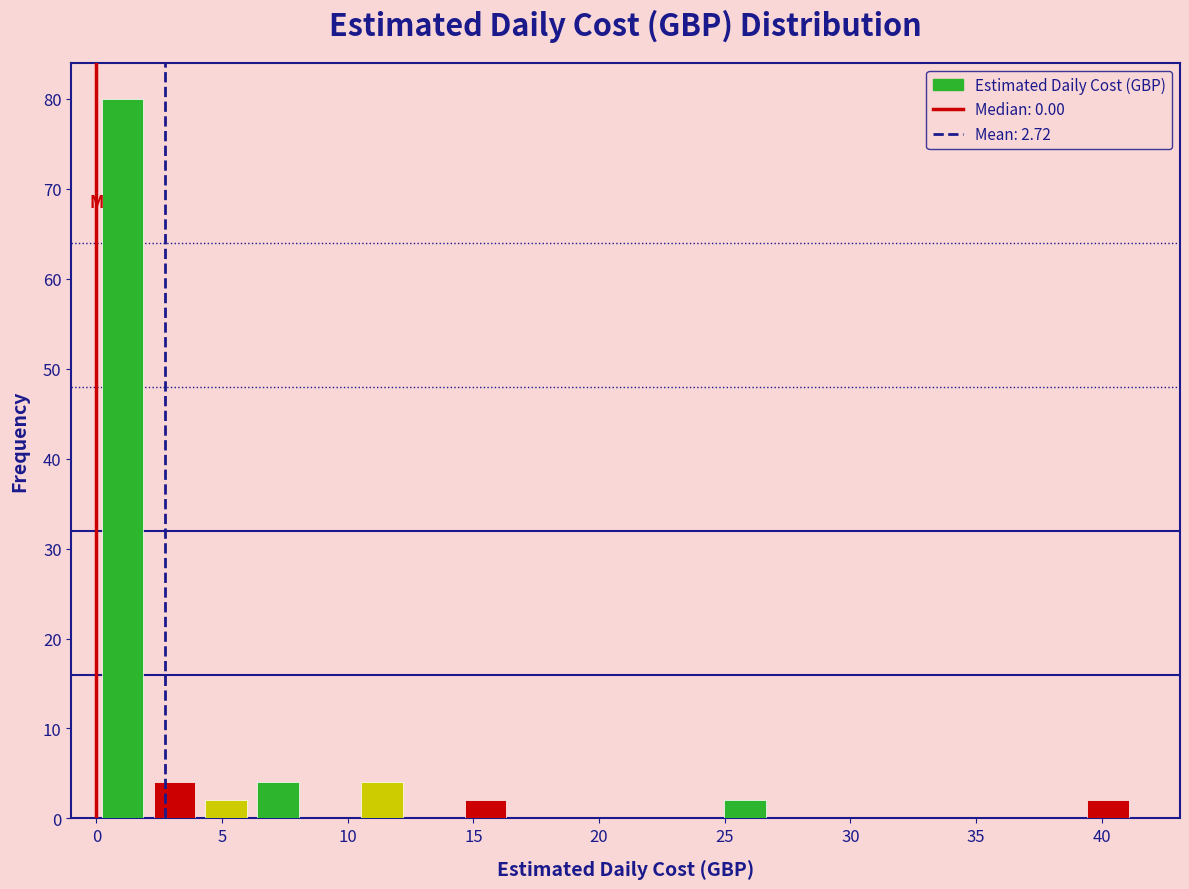

What is the height of the bar covering 4.0 to 6.0 on the x-axis? Neither the bar edges nor the heights are printed on the chart, so give them approximately, as read against the axes.

2